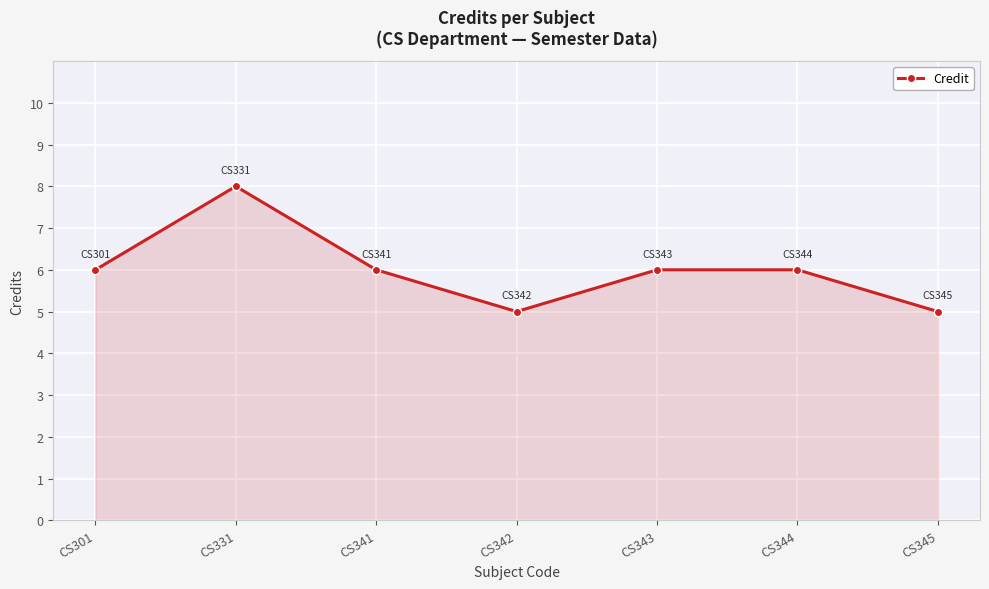

Reading left to right, what are all the values shown in this chart?

CS301=6	CS331=8	CS341=6	CS342=5	CS343=6	CS344=6	CS345=5